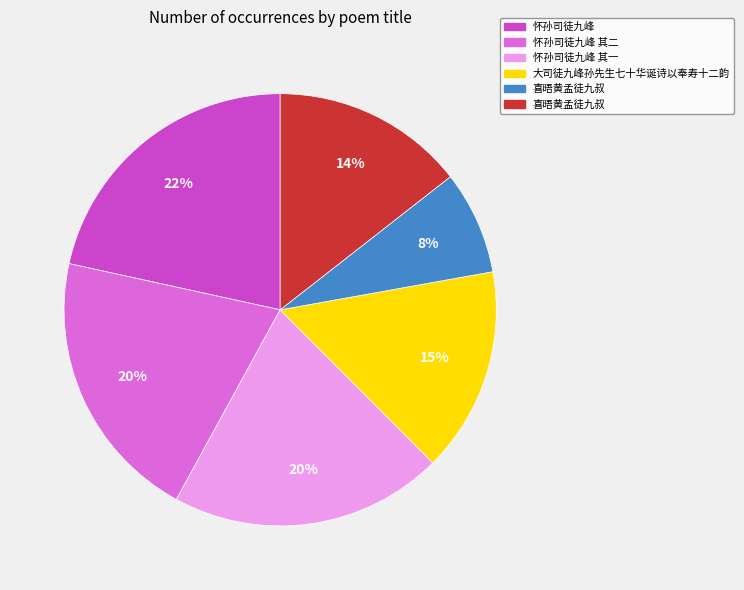

To the nearest percent, what is the difference between the largest and smallest slice percentages?

14%